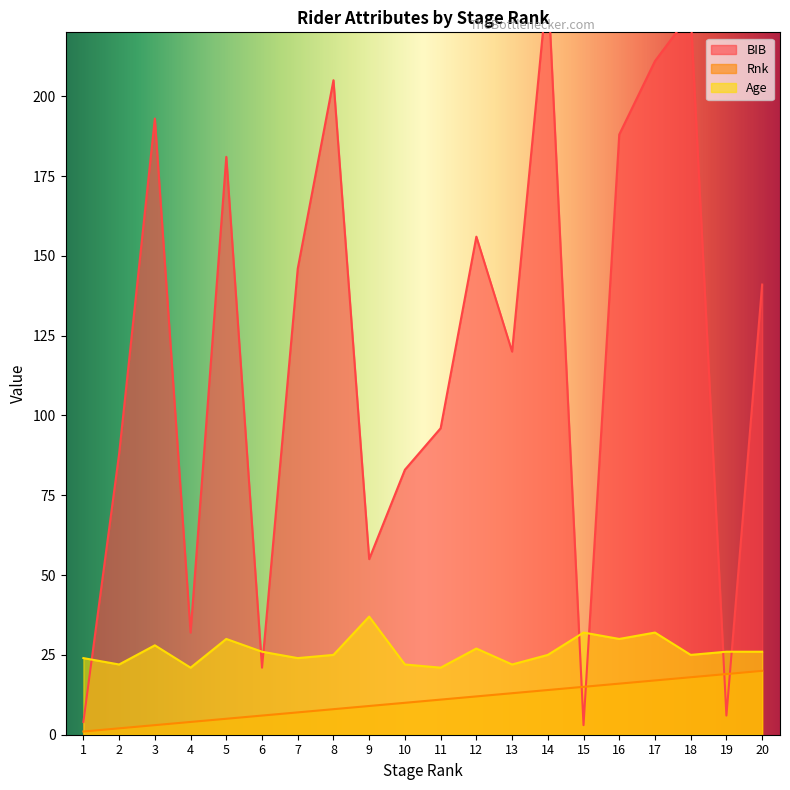

What is the lowest value of the BIB series?

3